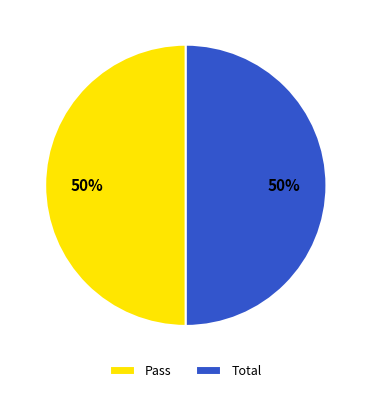

How many slices are in this pie chart?

2